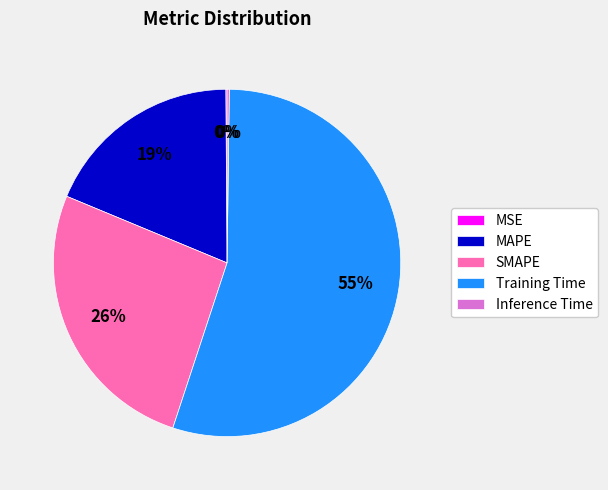

Does SMAPE represent more than half of the total?

No